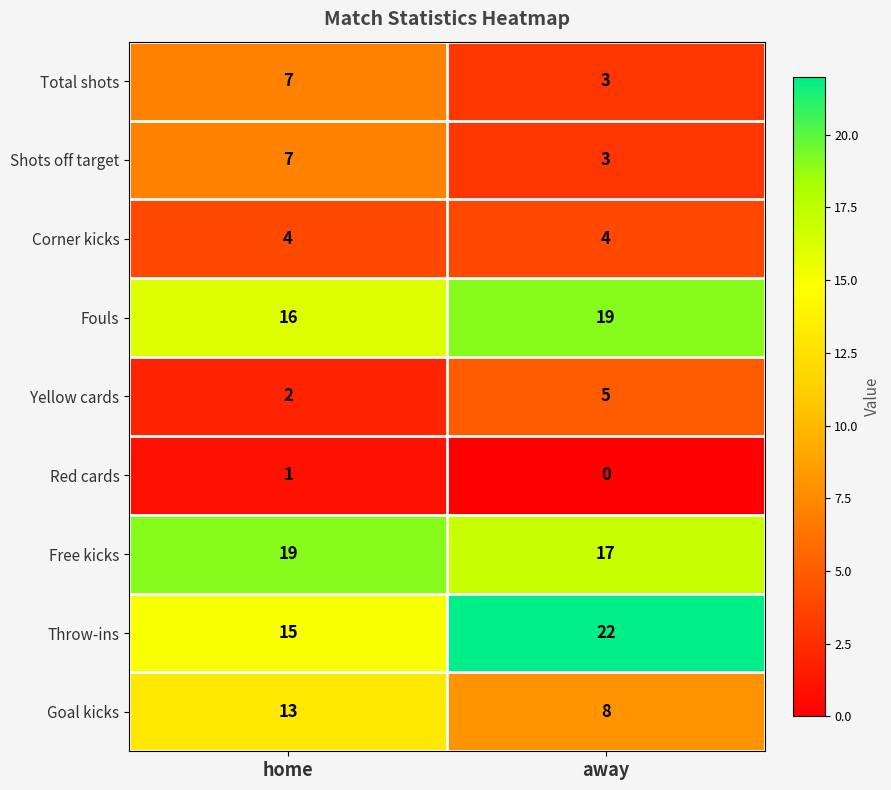

Which category has the lowest value in the Fouls series?

home